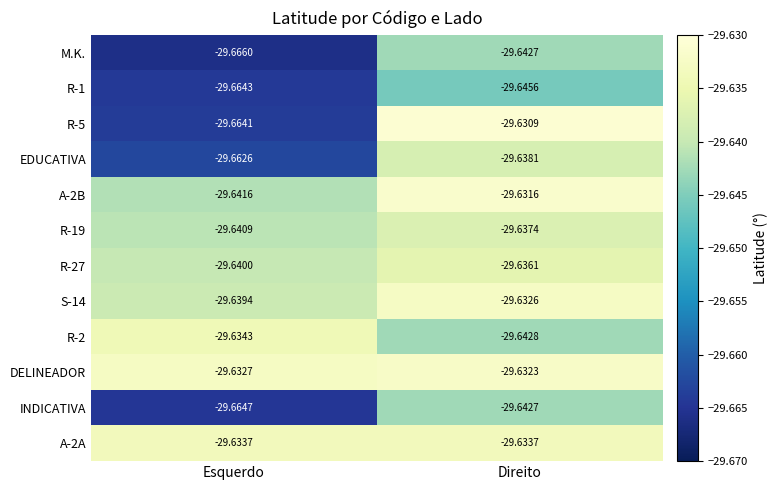

Rank the categories by A-2B value from lowest to highest.

Esquerdo, Direito